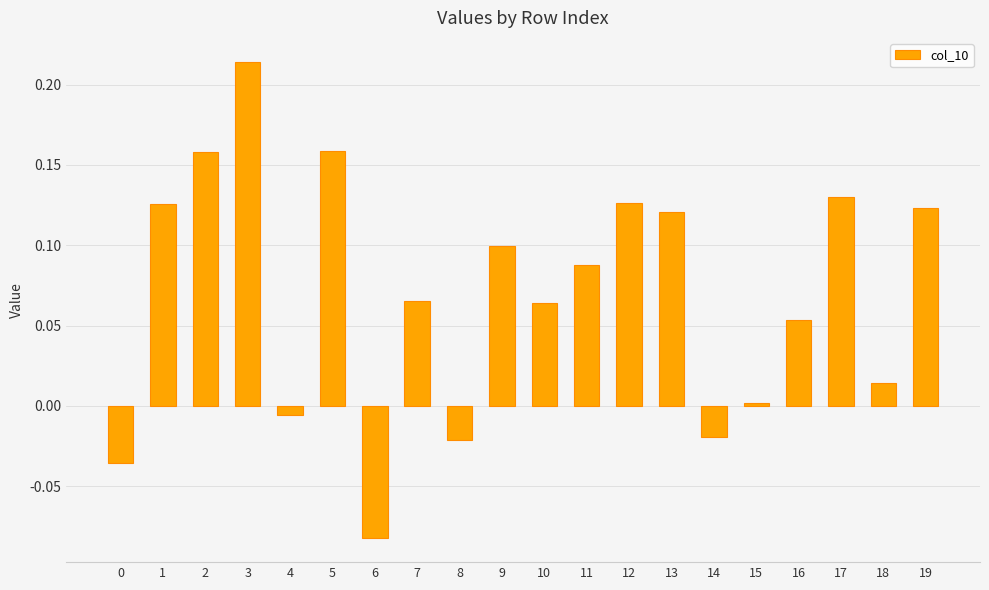

What is the sum of all values?

1.4